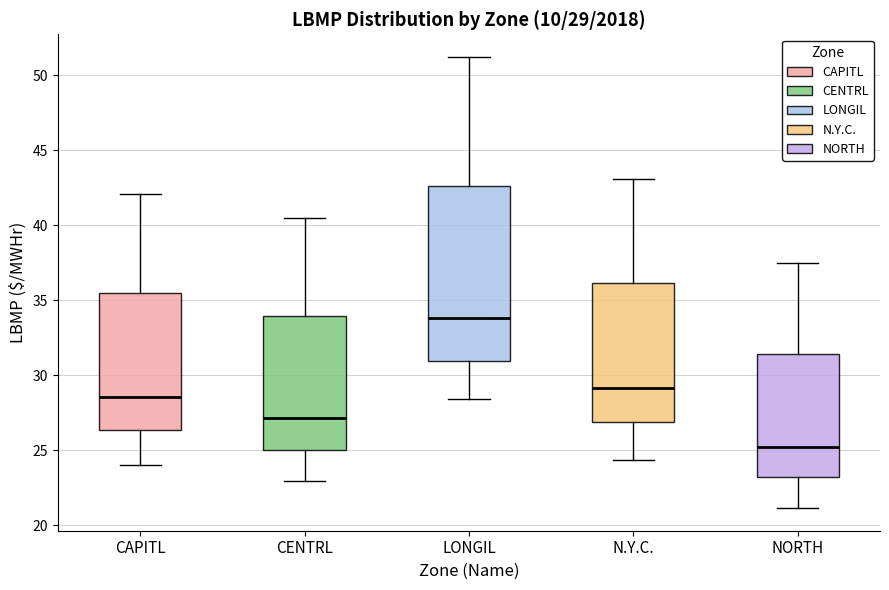

Comparing the boxes themselves (not the whiskers), which one is the tallest?

LONGIL